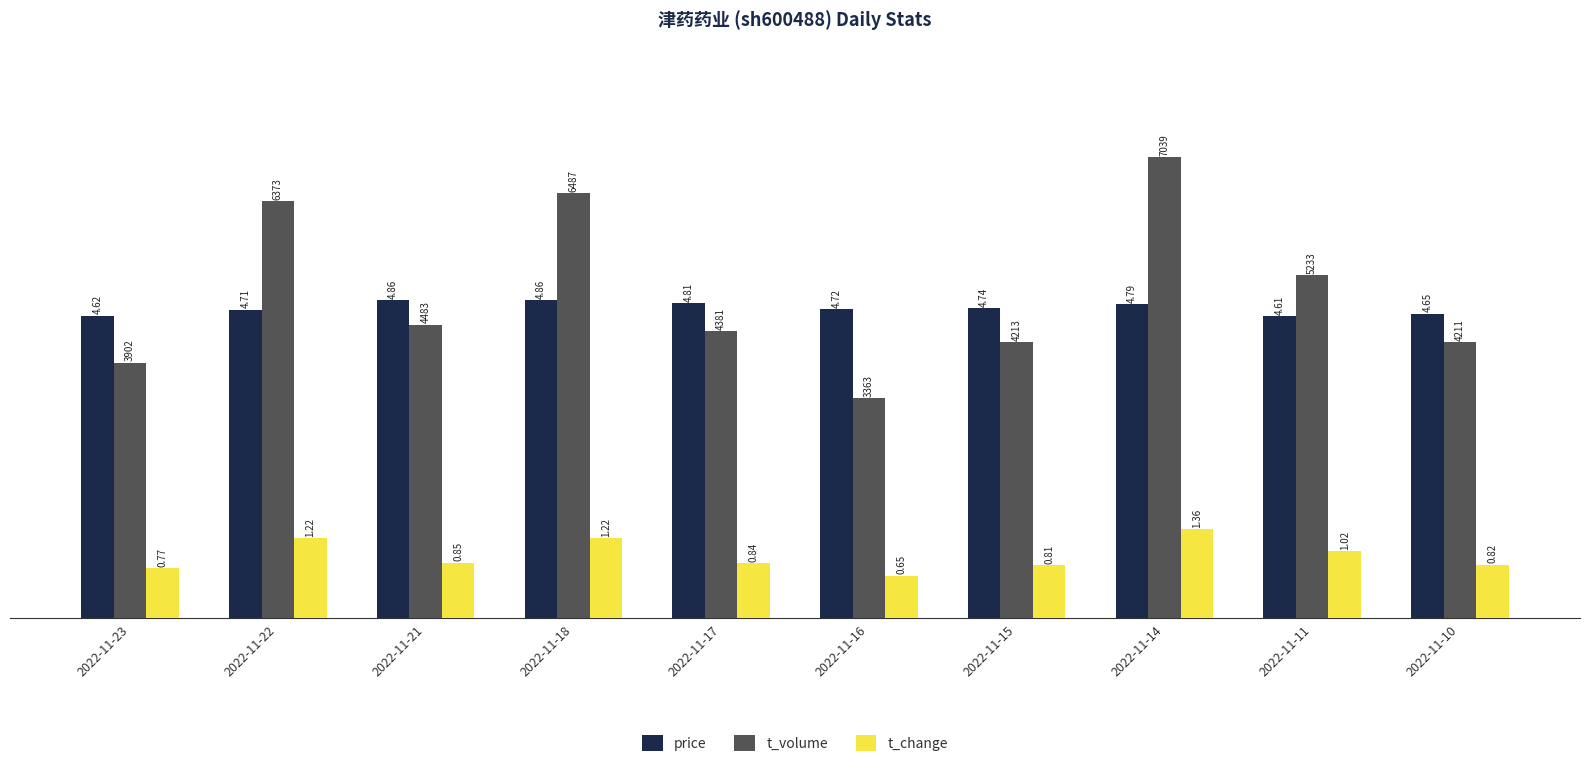

Is the value of price at 2022-11-14 greater than the value of t_change at 2022-11-10?

Yes